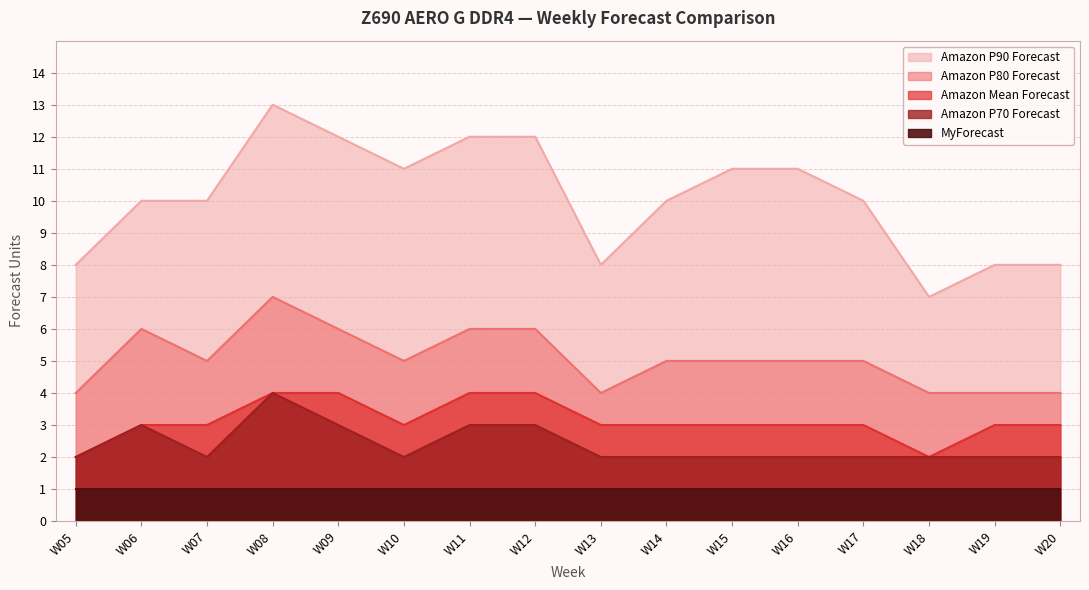

Count the Amazon P80 Forecast values in the range 4 to 6.

15